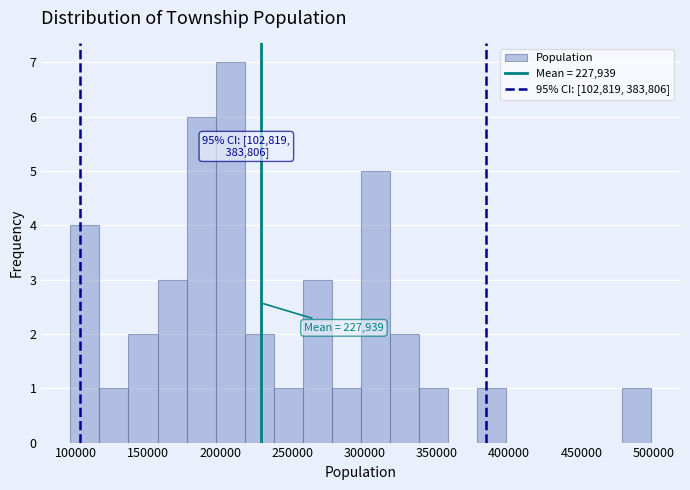

Which range on the x-axis has the tallest bar?

195000 to 215000